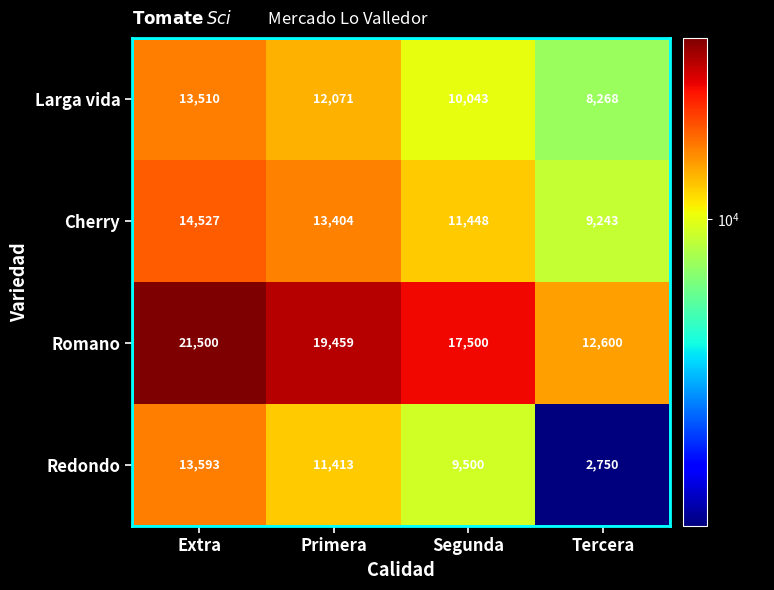

What is the spread (max minus min) of values at Tercera?

9850